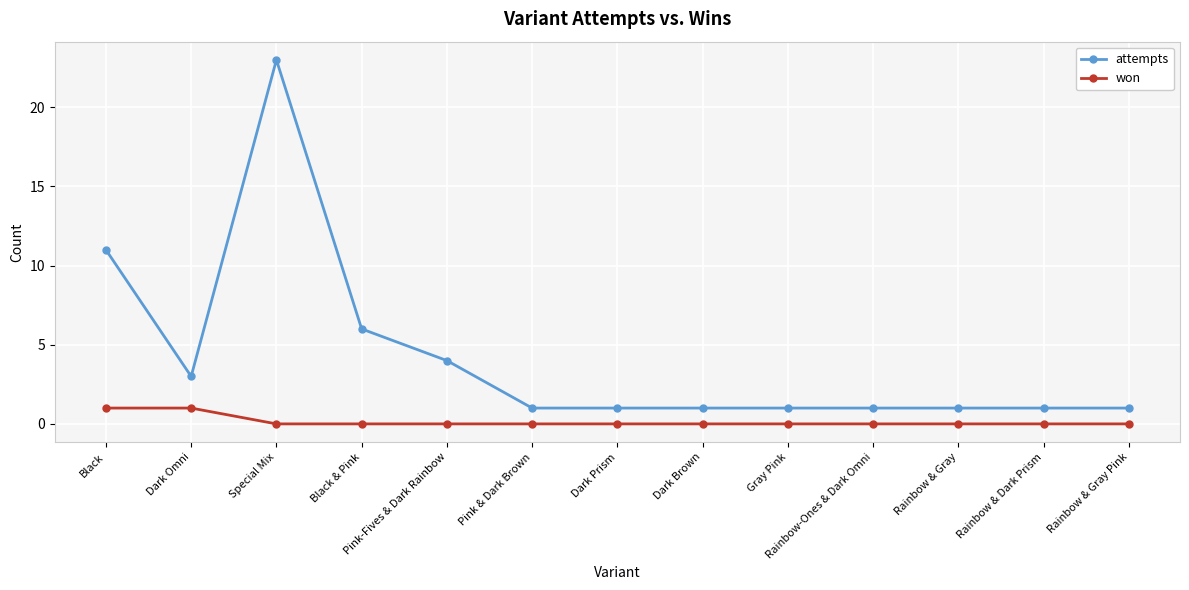

At which label does attempts reach its peak?

Special Mix